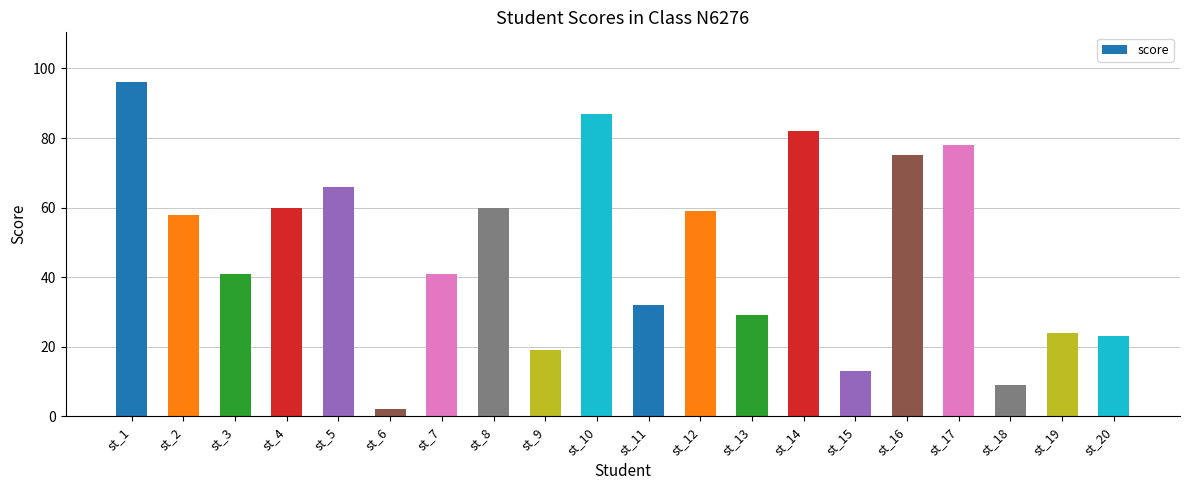

How many bars are there in total?

20